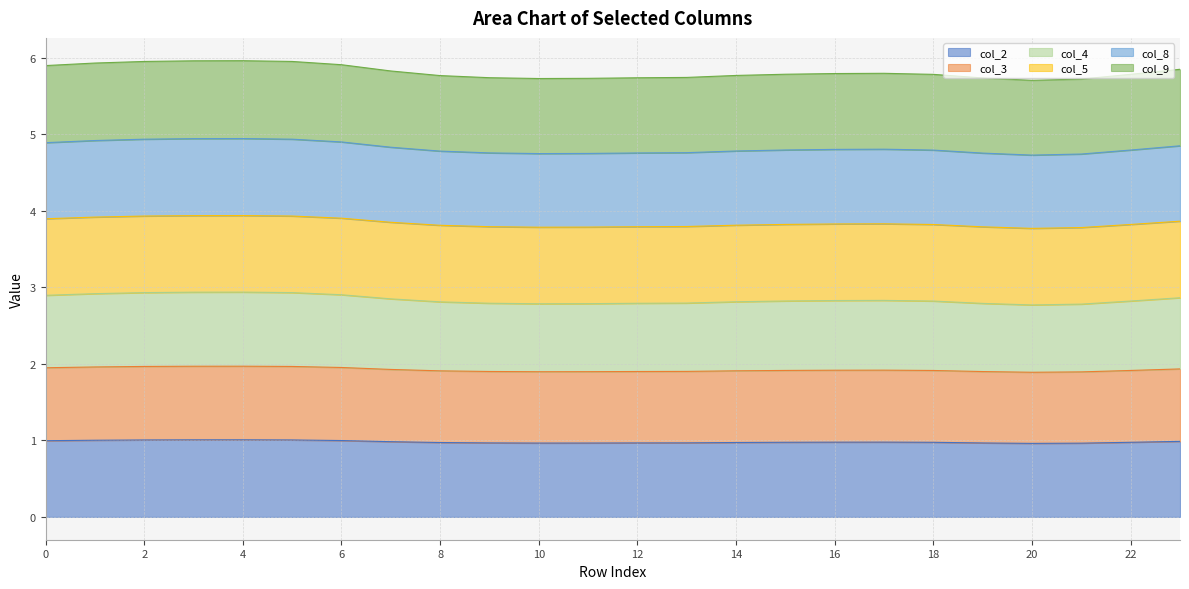

The col_4 series shows 8.0 at 17. True or false?

False